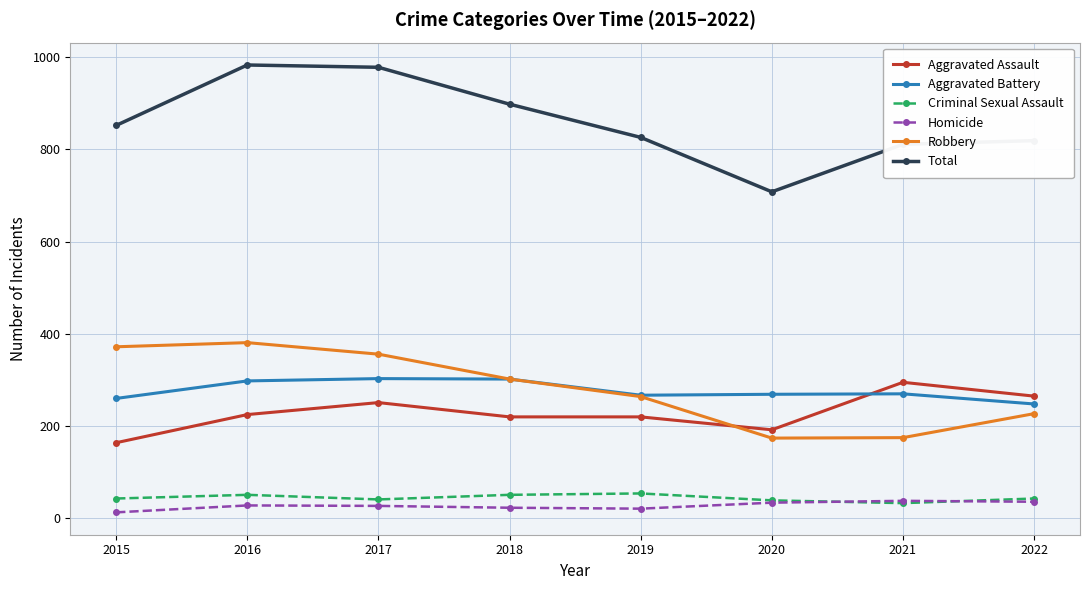

Which series has the widest spread of values?

Total